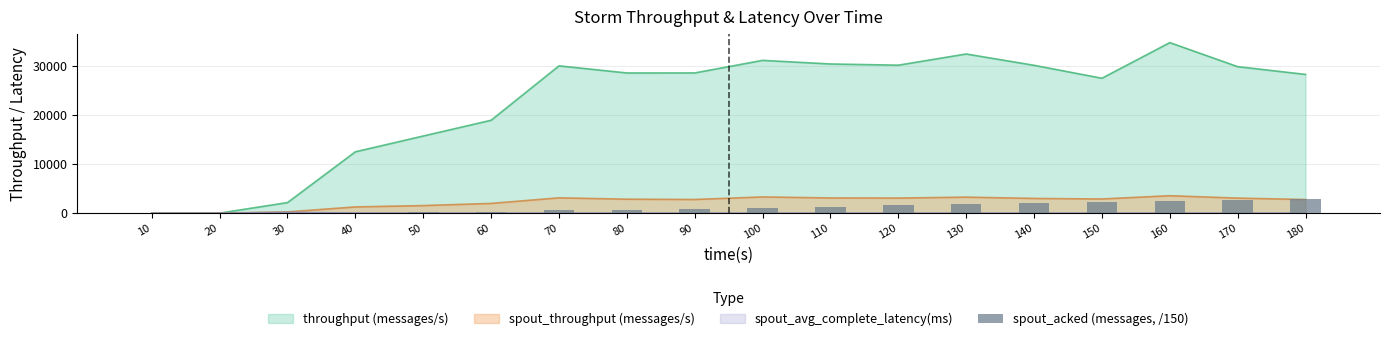

Which has a higher value, 140 or 120?

140